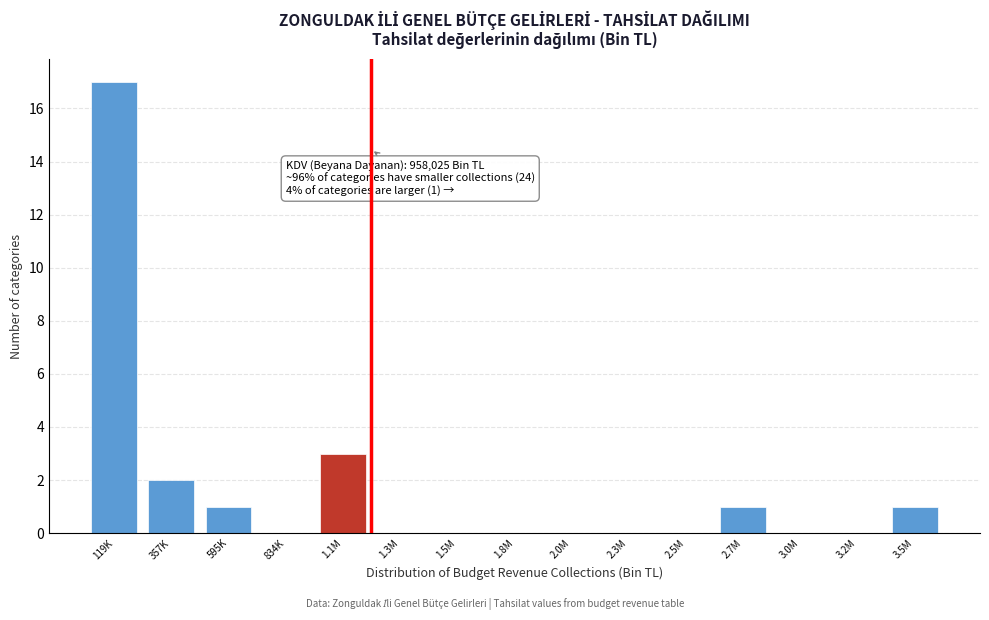

Reading left to right, what are all the values shown in this chart?

119K=17	357K=2	595K=1	834K=0	1.1M=3	1.3M=0	1.5M=0	1.8M=0	2.0M=0	2.3M=0	2.5M=0	2.7M=1	3.0M=0	3.2M=0	3.5M=1